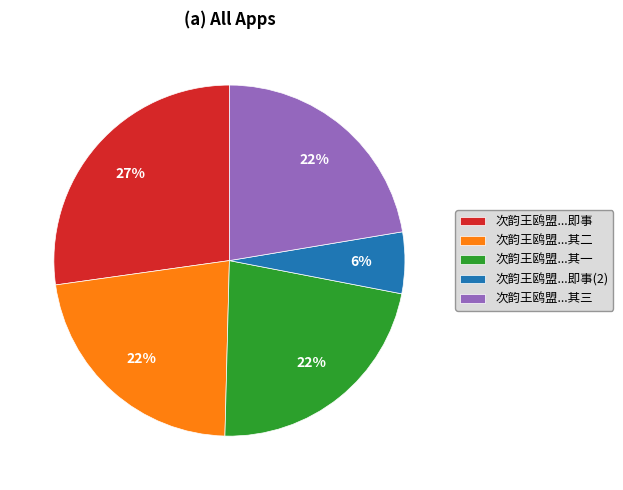

The 次韵王鸥盟...其一 slice represents 22% of the pie. True or false?

True